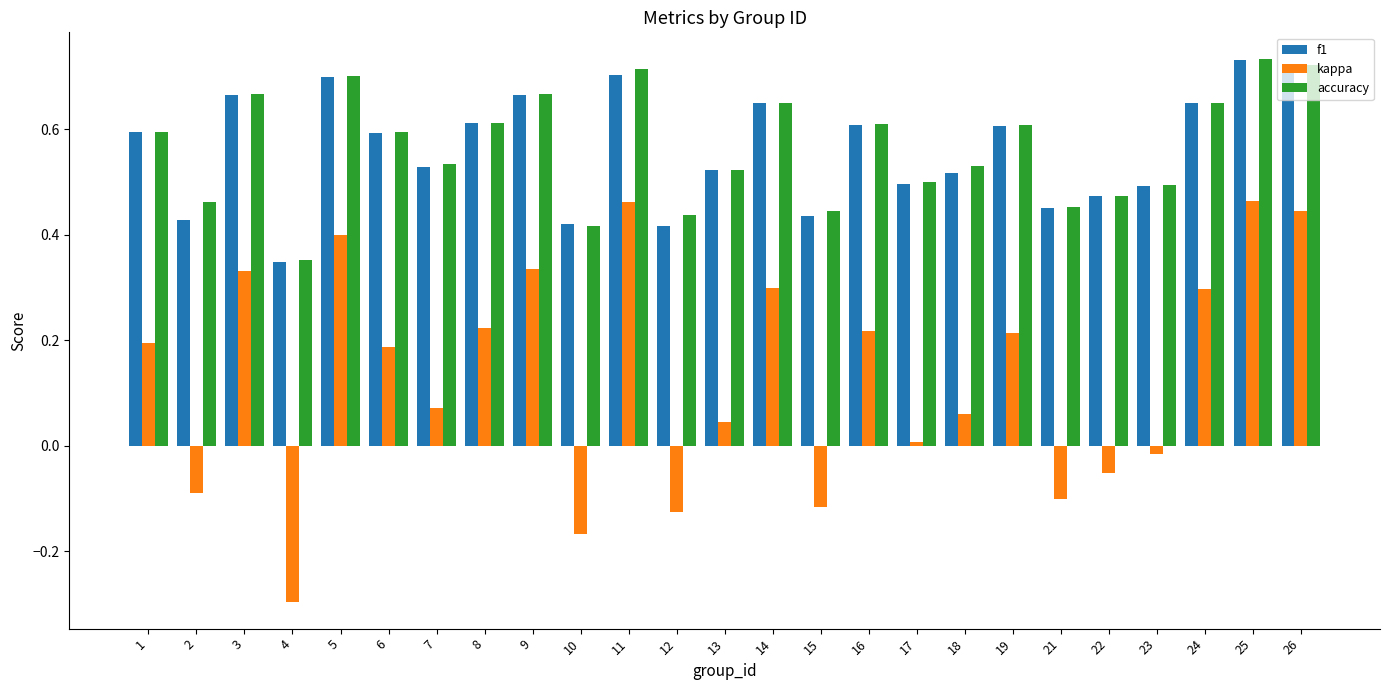

At how many categories does at least one series exceed 0?

25